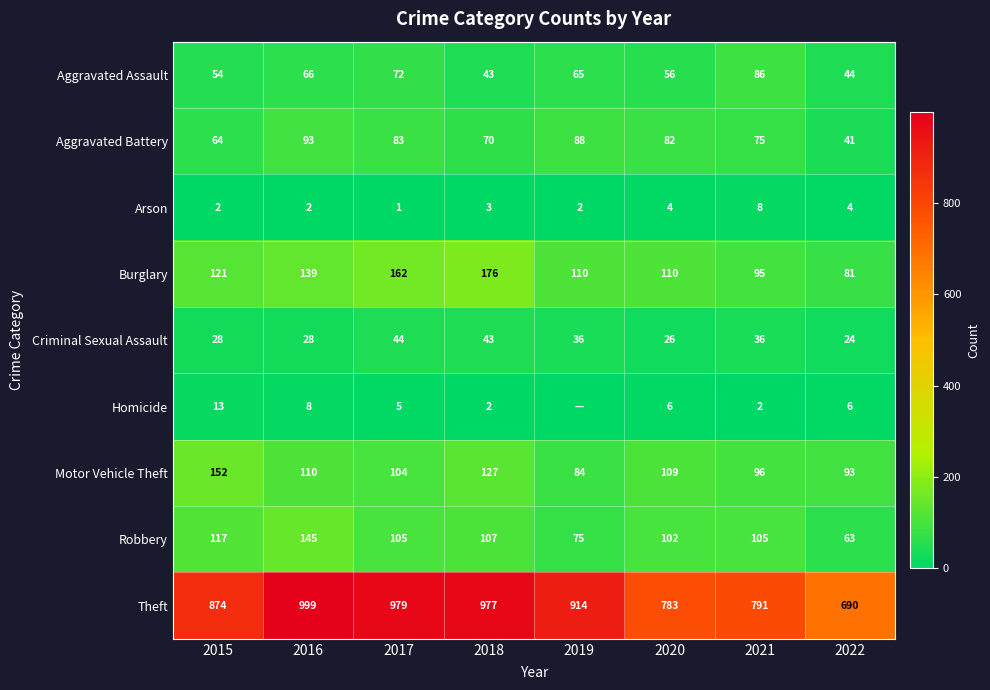

How many distinct data groups are displayed?

9